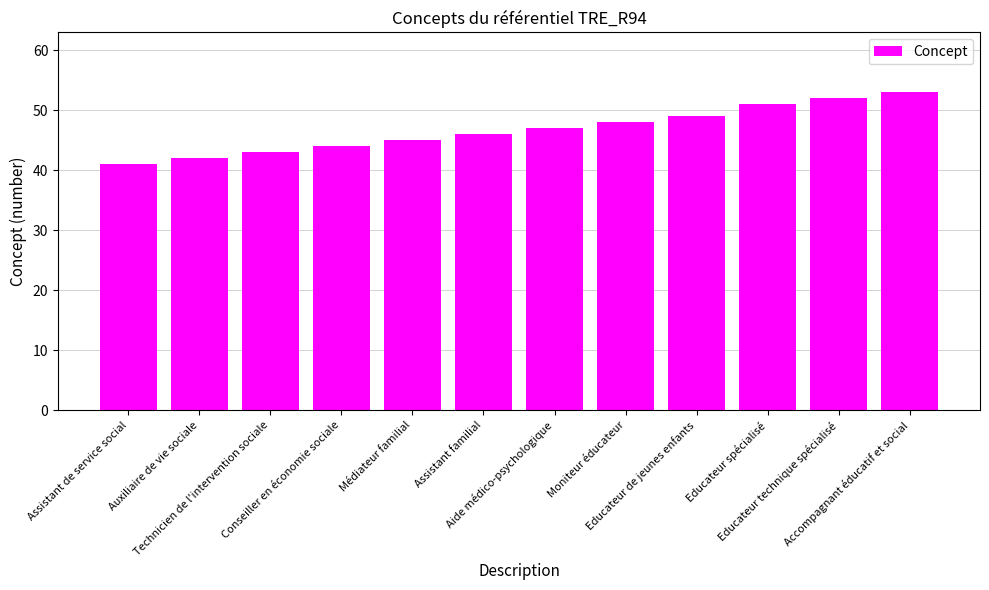

The value at Educateur technique spécialisé is 91. True or false?

False